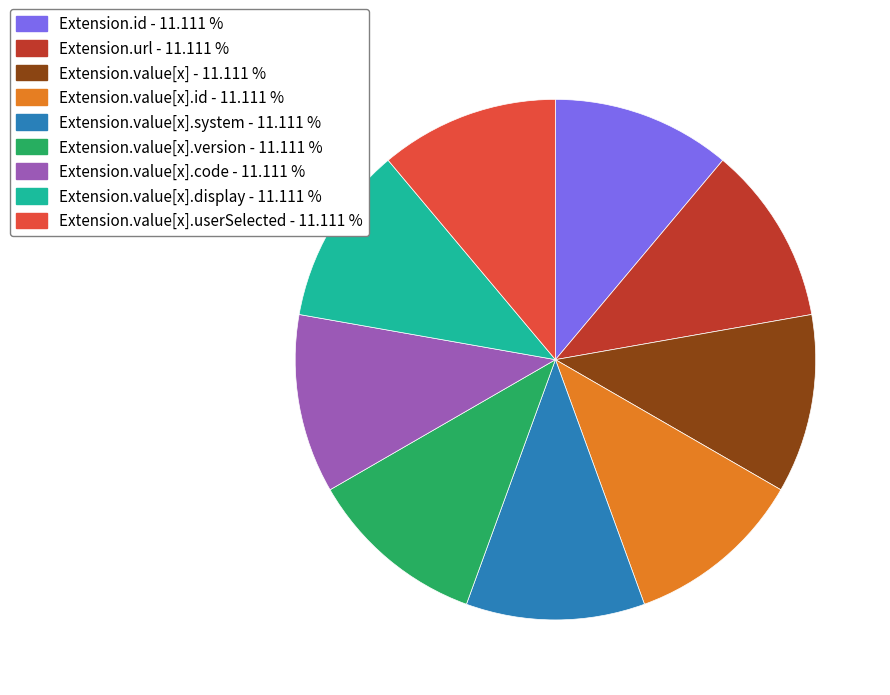

Is there a majority slice in this chart?

No